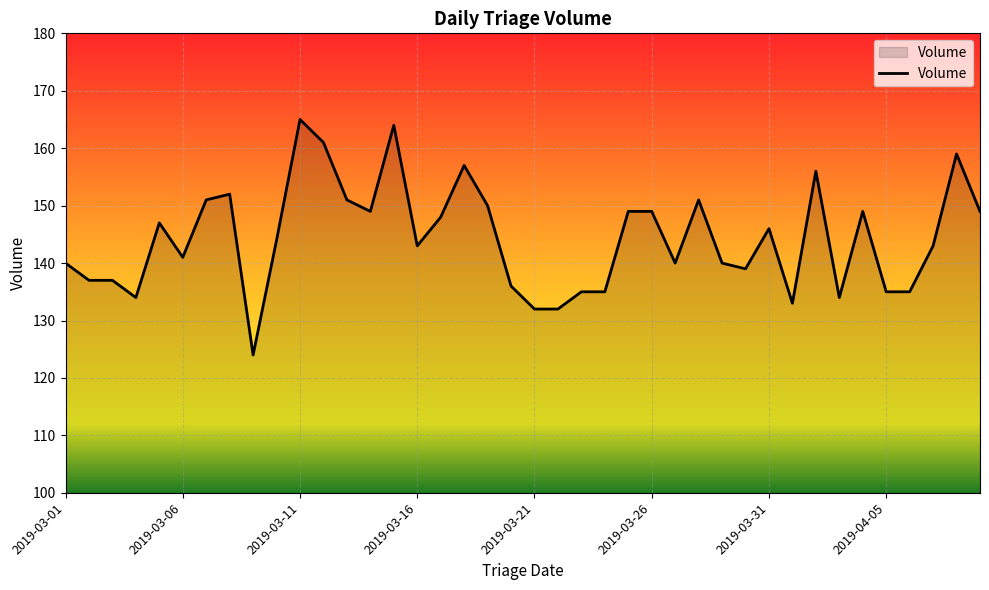

What is the maximum value shown in the chart?

165